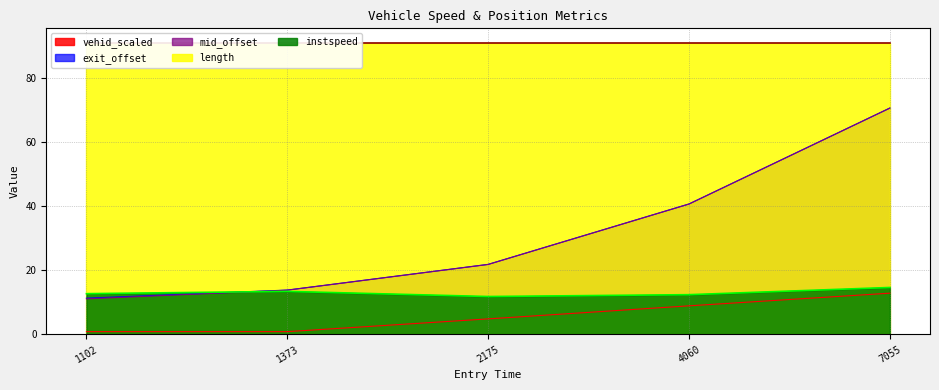

What is the difference between the maximum and minimum values in the instspeed series?

2.8